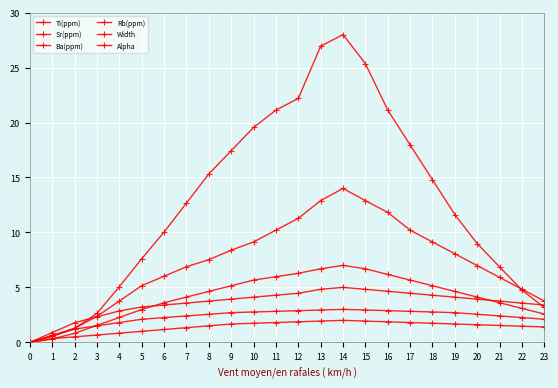

How many positive values does the Sr(ppm) series have?

23